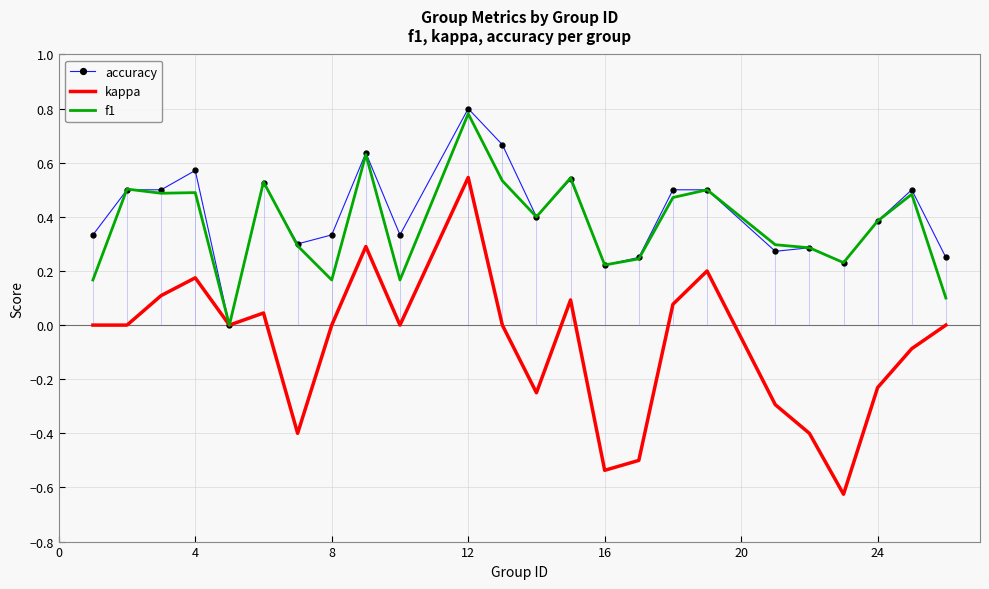

At which label does accuracy reach its peak?

12